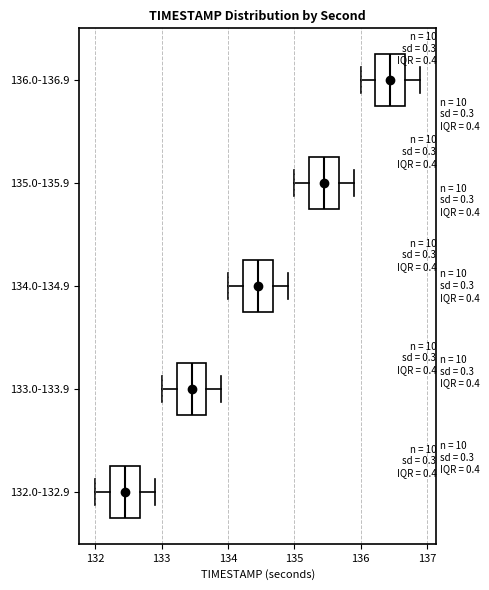

Where is the left edge of the box for 132.0-132.9 on the x-axis? The values are not printed on the chart, so give them approximately, as read against the axis.

132.2